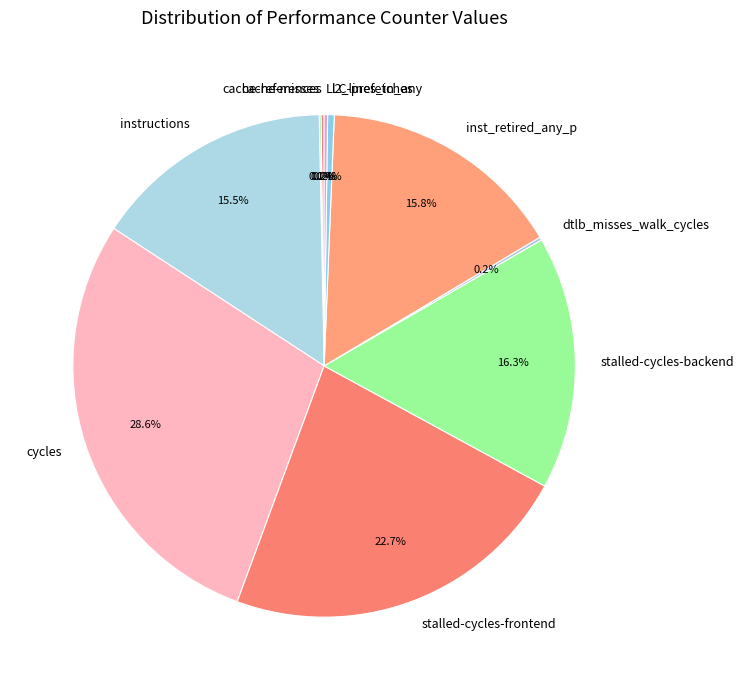

Does any single category account for the majority?

No